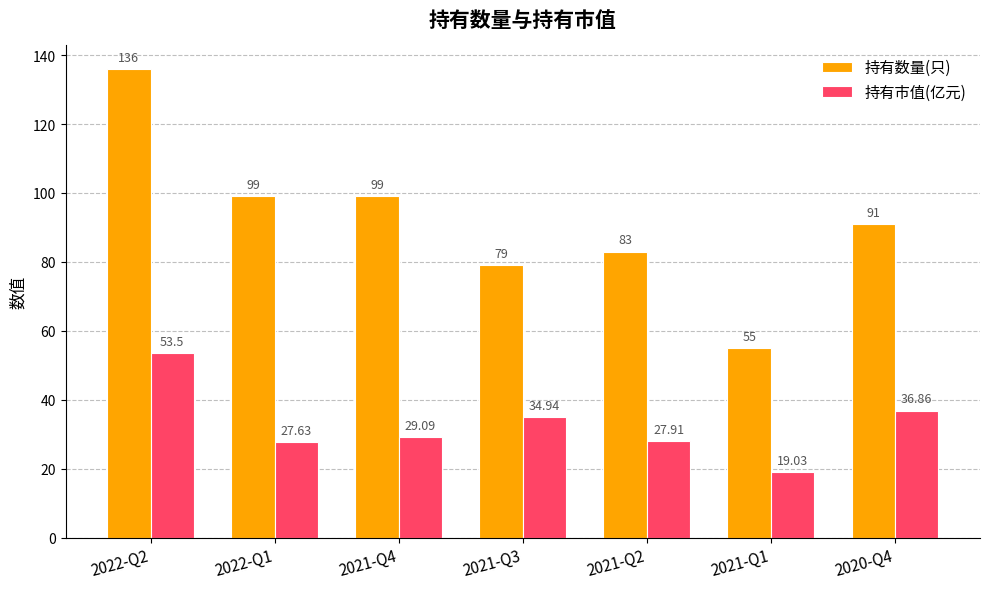

Rank the series by their maximum value, from highest to lowest.

持有数量(只), 持有市值(亿元)